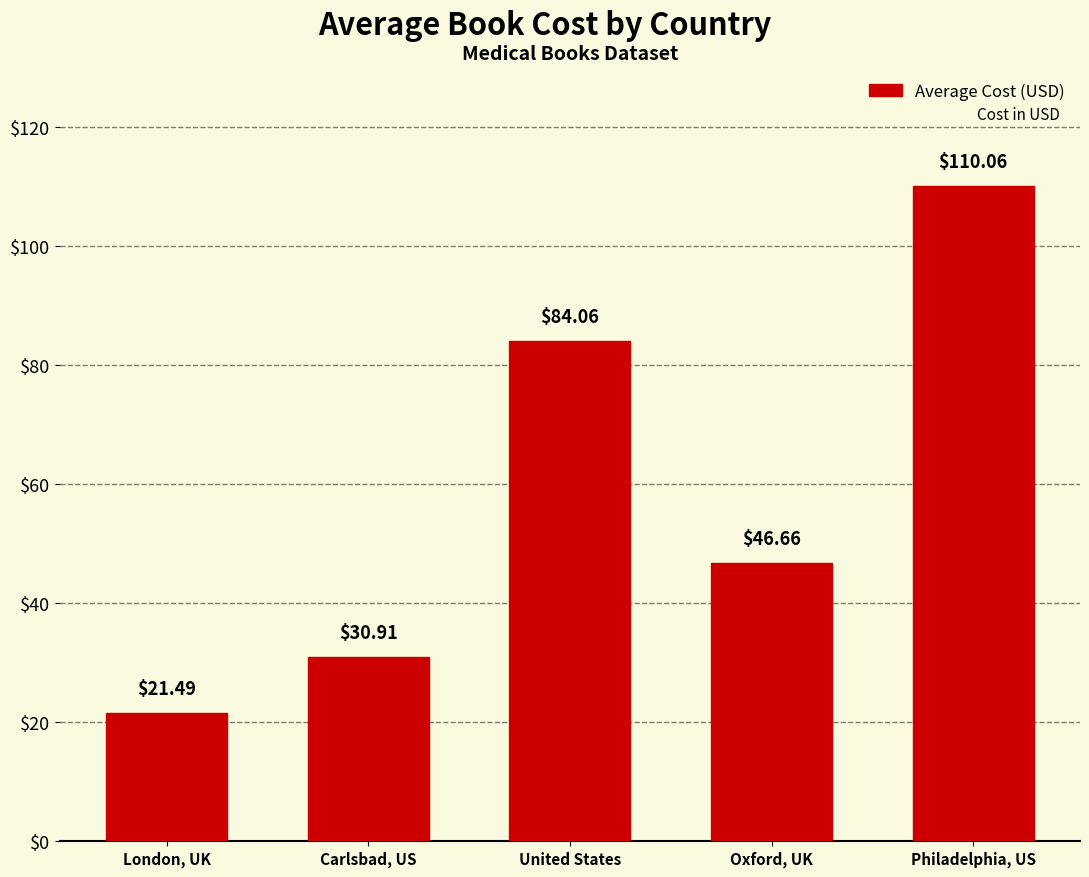

What is the sum of all values?

293.2